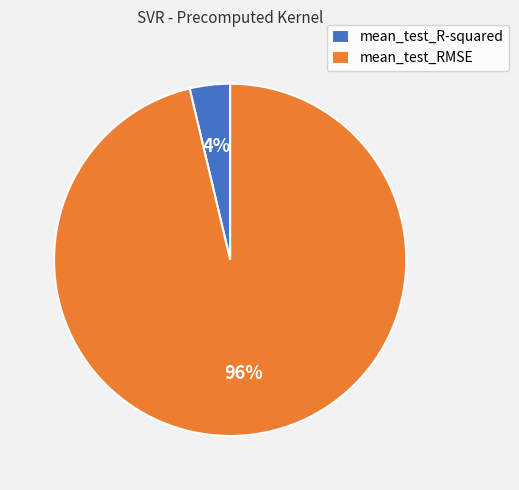

Count the number of slices in the pie.

2